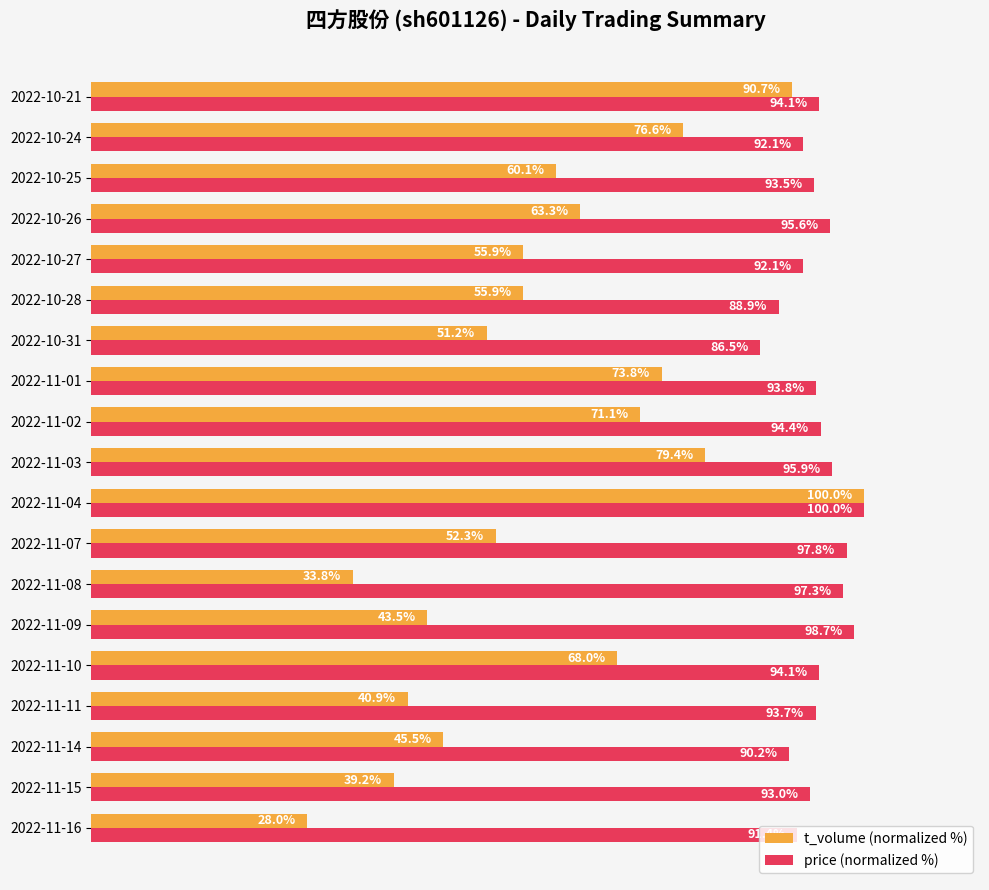

At which label is price (normalized %) closest to 93?

2022-11-15